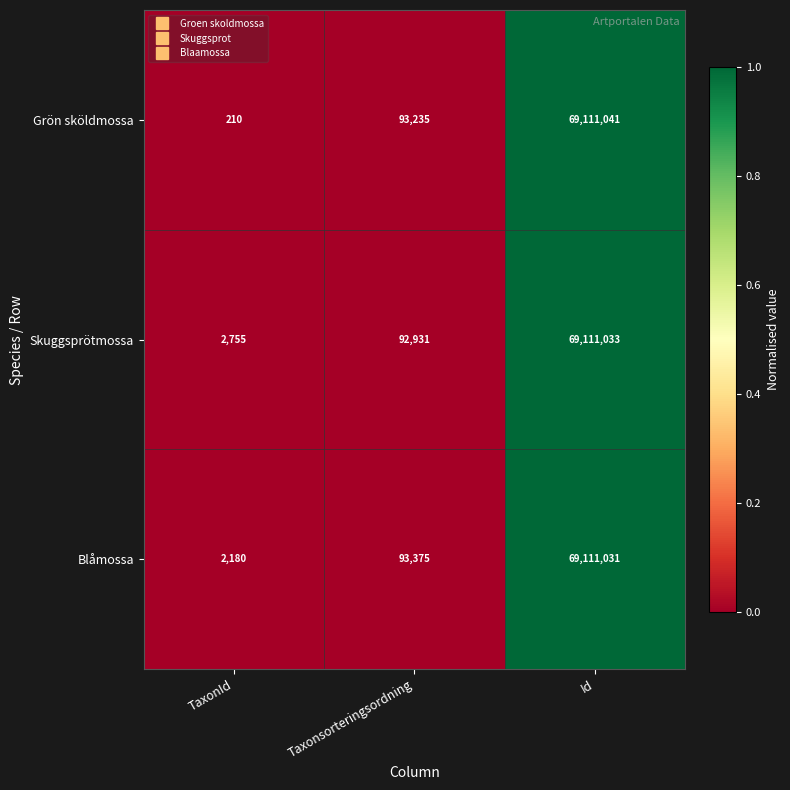

What is the sum of the Blåmossa values at Id and TaxonId?

69113211